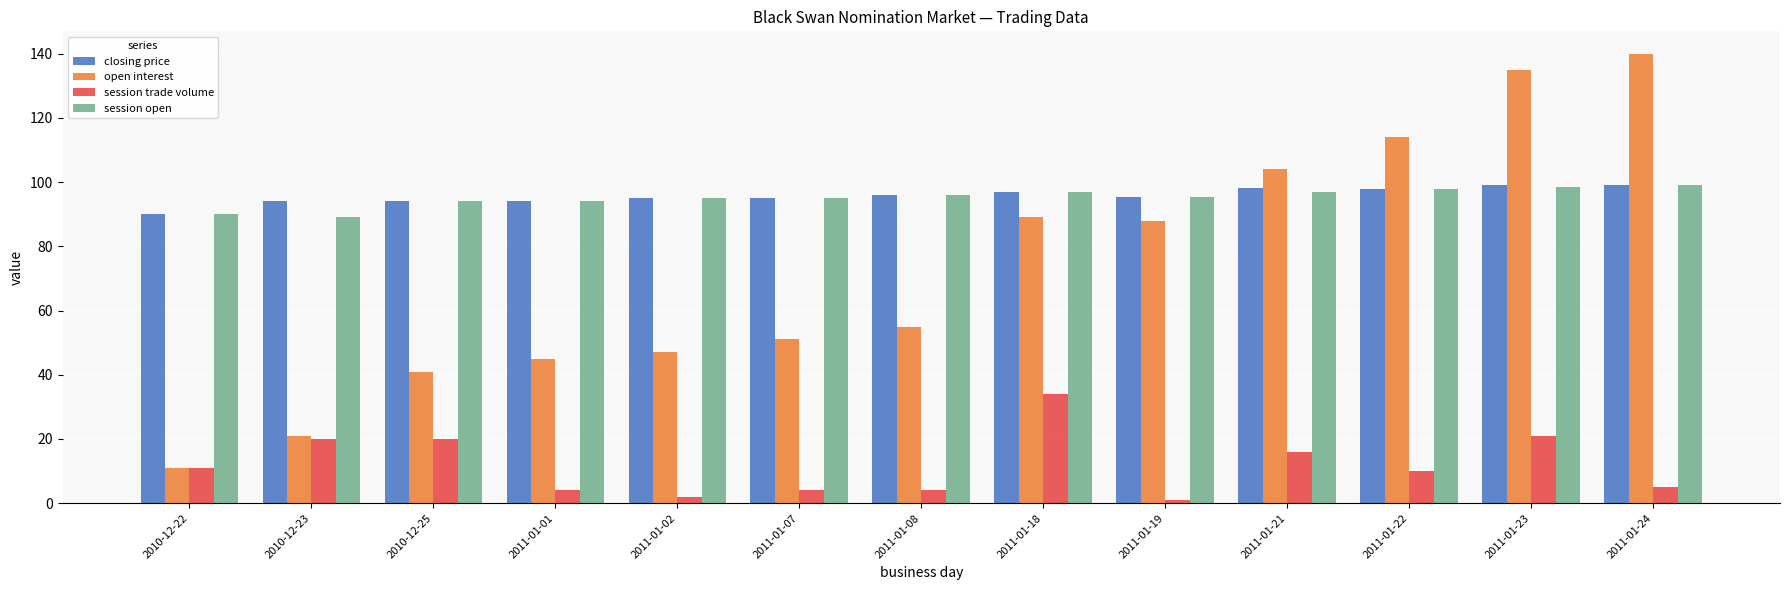

What is the average value of the session open series?

95.2